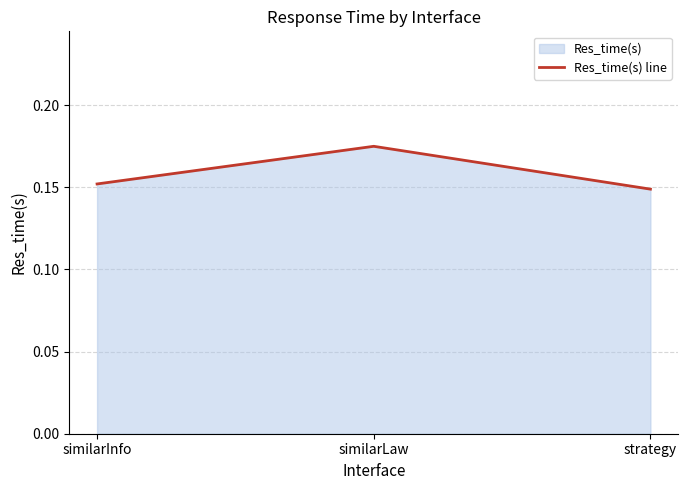

Reading left to right, list all the values displayed in this chart.

similarInfo=0.2	similarLaw=0.2	strategy=0.1